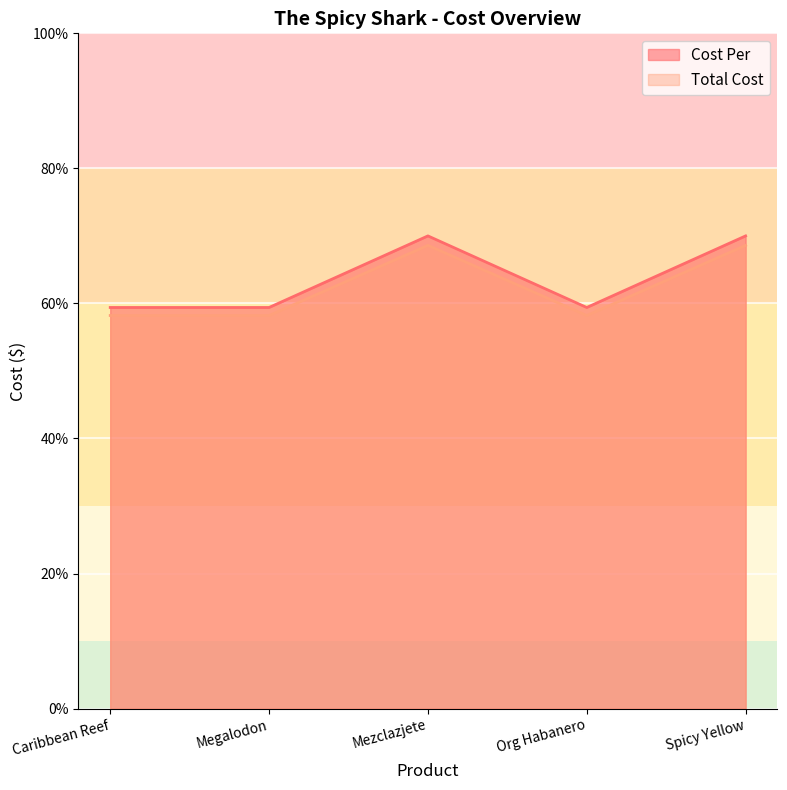

Reading left to right, extract all data points from this chart.

Cost Per: Caribbean Reef=59.4	Megalodon=59.4	Mezclazjete=70.0	Org Habanero=59.4	Spicy Yellow=70.0
Total Cost: Caribbean Reef=58.2	Megalodon=58.2	Mezclazjete=68.6	Org Habanero=58.2	Spicy Yellow=68.6